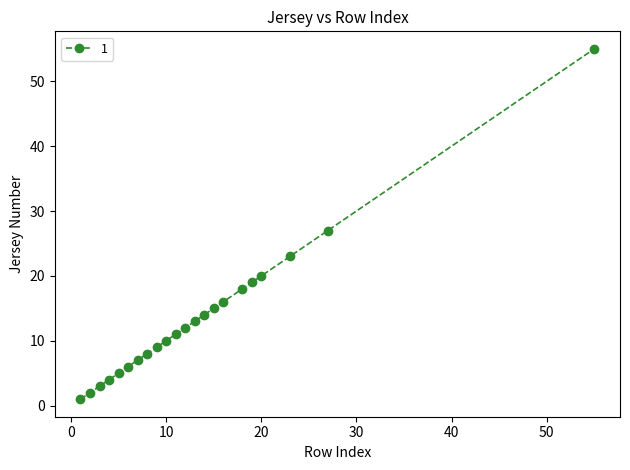

What is the difference between the second highest and second lowest values?

25